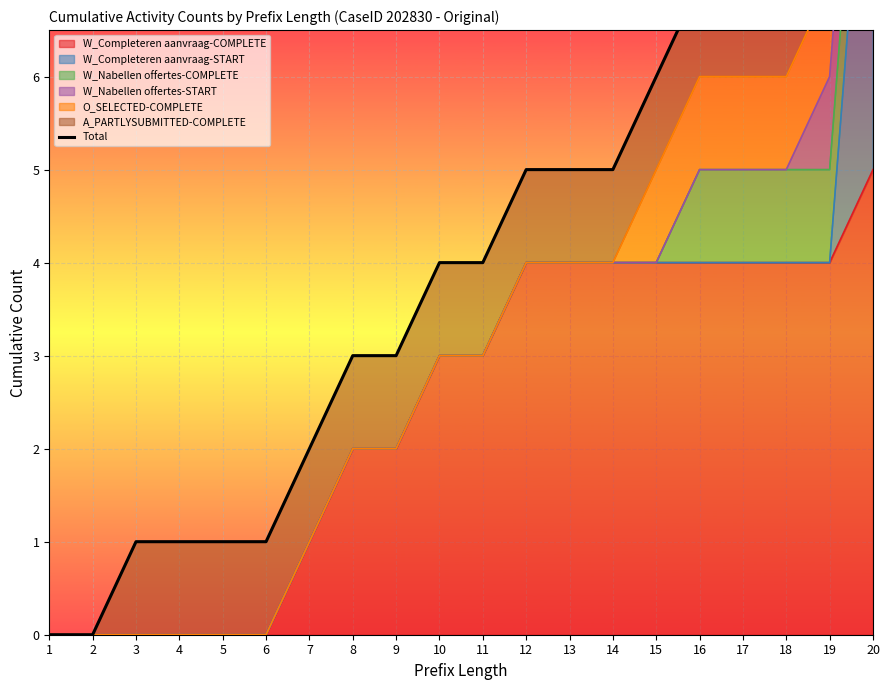

True or false: the data has more than 0 interior local peaks.

False